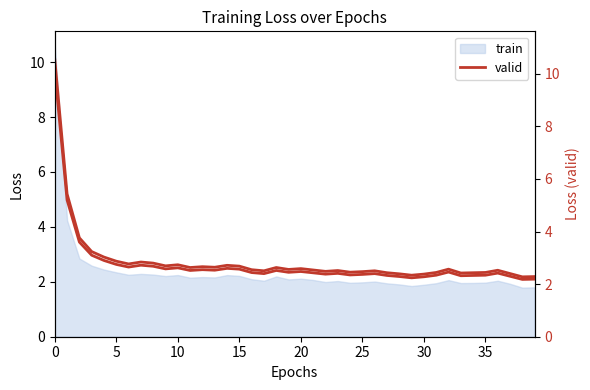

Which has a higher value, 22 or 14?

14